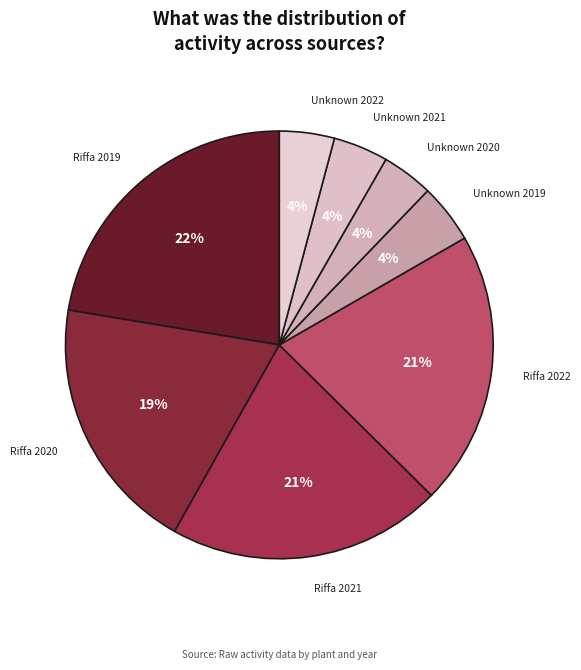

To the nearest percent, what portion does Riffa 2020 represent?

19%